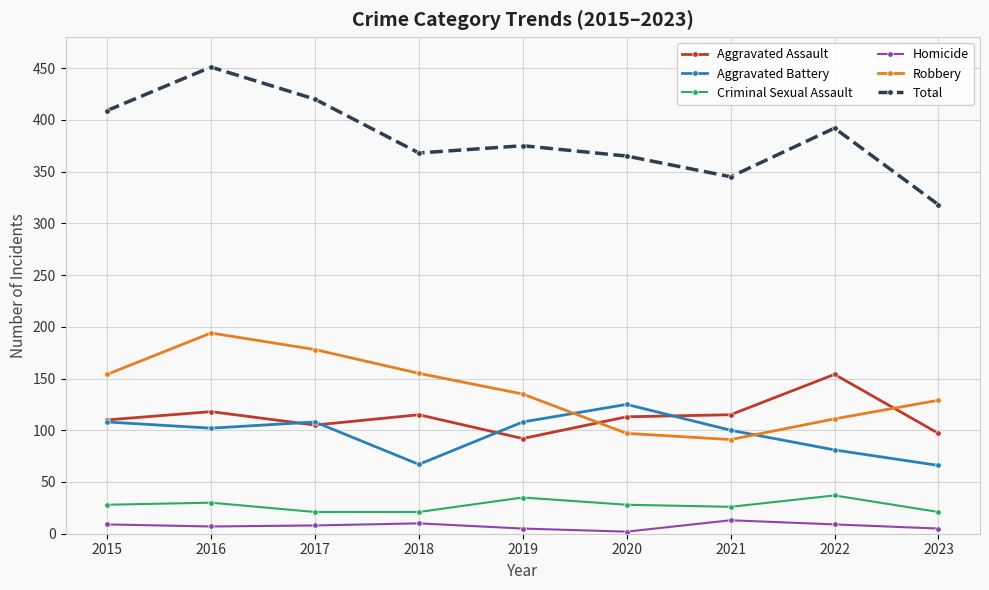

In Robbery, how many points are lower than both neighbors (excluding endpoints)?

1